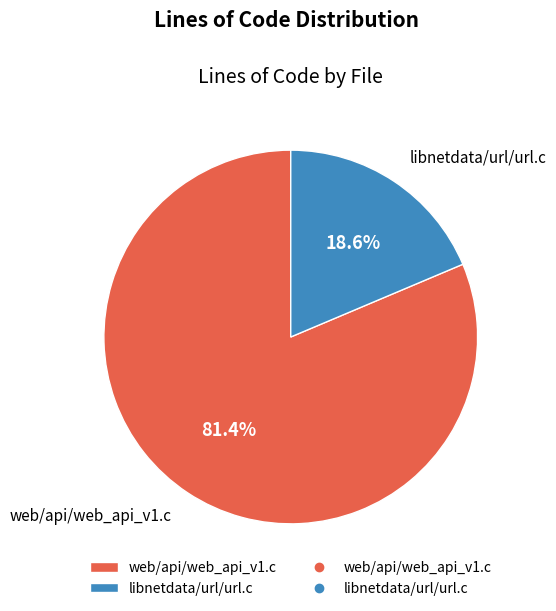

What is the ratio of the value at web/api/web_api_v1.c to the value at libnetdata/url/url.c?

4.4